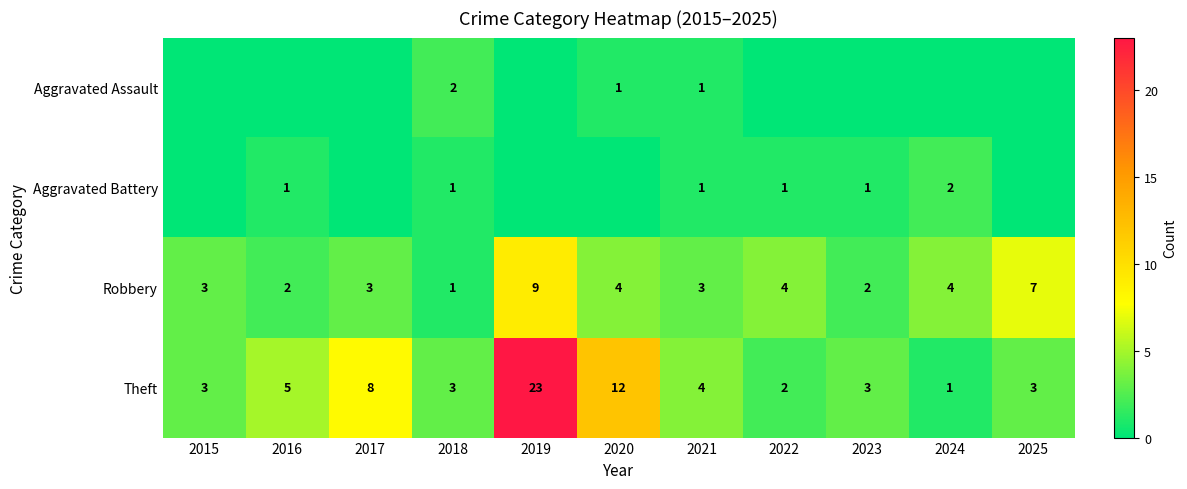

What is the difference between the highest and lowest values at 2021?

3